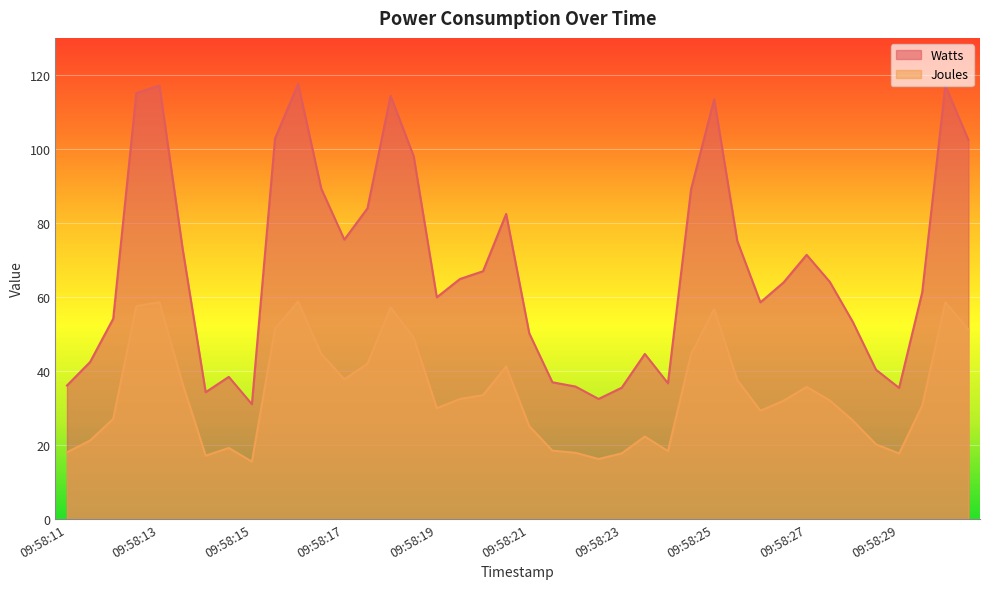

How many values in the Watts series are below 64?

20